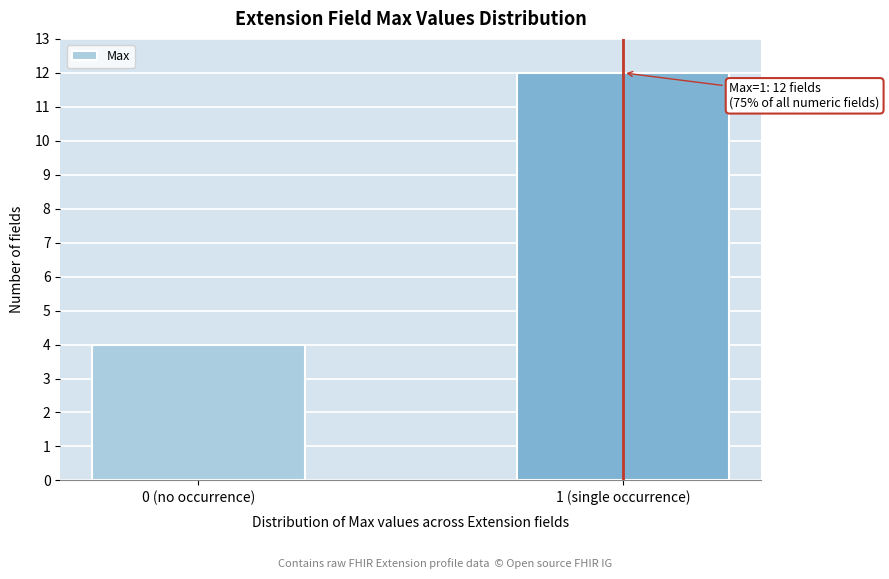

Reading left to right, extract all data points from this chart.

0 (no occurrence)=4	1 (single occurrence)=12